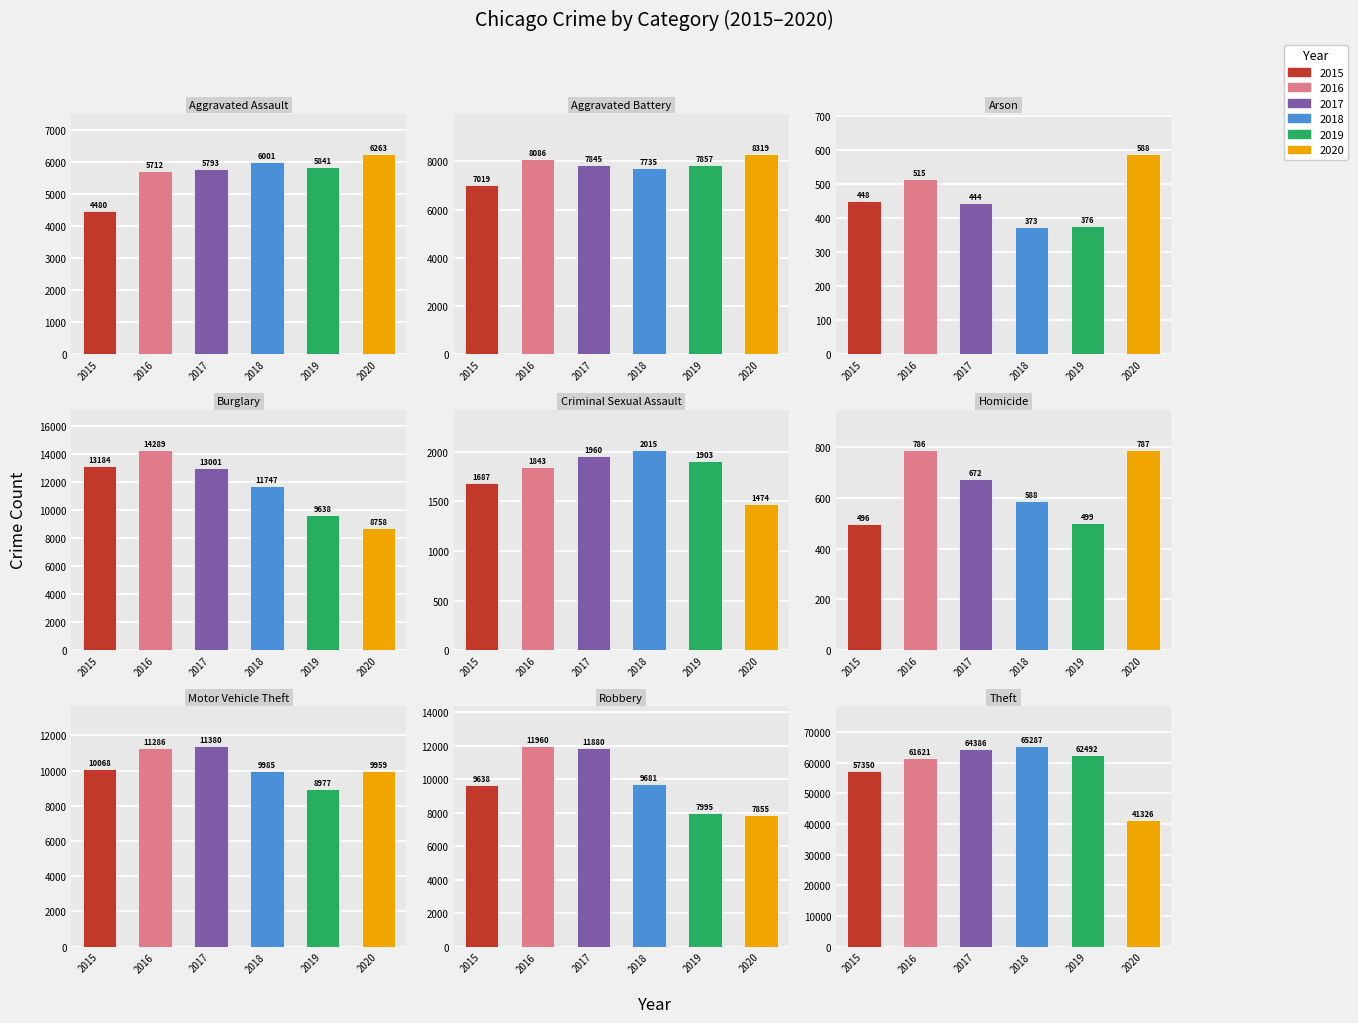

Reading left to right, transcribe all the data shown in this chart.

2015: Aggravated Assault=4480	Aggravated Battery=7019	Arson=448	Burglary=13184	Criminal Sexual Assault=1687	Homicide=496	Motor Vehicle Theft=10068	Robbery=9638	Theft=57350
2016: Aggravated Assault=5712	Aggravated Battery=8086	Arson=515	Burglary=14289	Criminal Sexual Assault=1843	Homicide=786	Motor Vehicle Theft=11286	Robbery=11960	Theft=61621
2017: Aggravated Assault=5793	Aggravated Battery=7845	Arson=444	Burglary=13001	Criminal Sexual Assault=1960	Homicide=672	Motor Vehicle Theft=11380	Robbery=11880	Theft=64386
2018: Aggravated Assault=6001	Aggravated Battery=7735	Arson=373	Burglary=11747	Criminal Sexual Assault=2015	Homicide=588	Motor Vehicle Theft=9985	Robbery=9681	Theft=65287
2019: Aggravated Assault=5841	Aggravated Battery=7857	Arson=376	Burglary=9638	Criminal Sexual Assault=1903	Homicide=499	Motor Vehicle Theft=8977	Robbery=7995	Theft=62492
2020: Aggravated Assault=6263	Aggravated Battery=8319	Arson=588	Burglary=8758	Criminal Sexual Assault=1474	Homicide=787	Motor Vehicle Theft=9959	Robbery=7855	Theft=41326